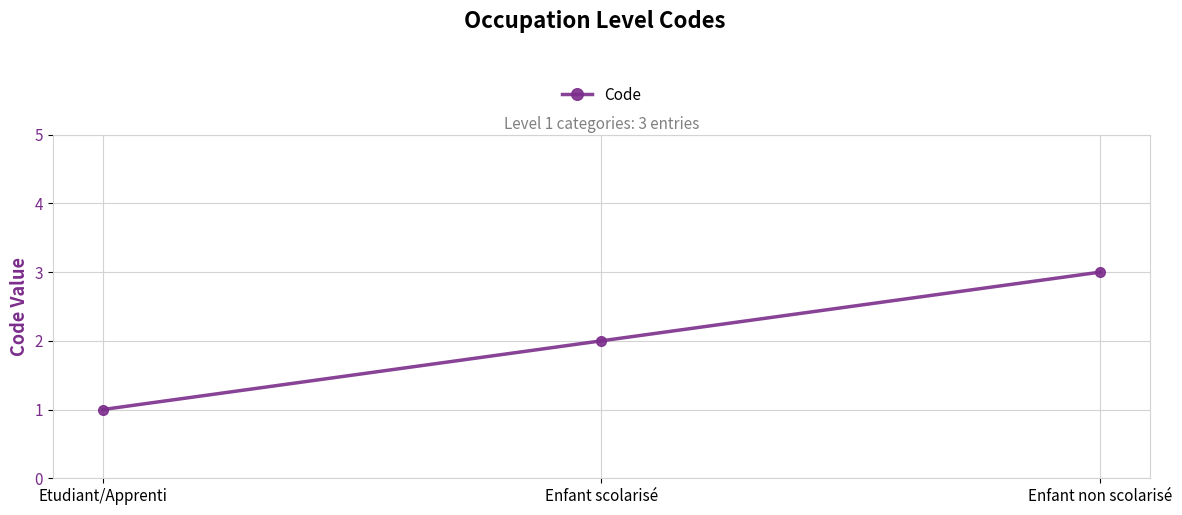

Where is the data nearest to the value 2?

Enfant scolarisé